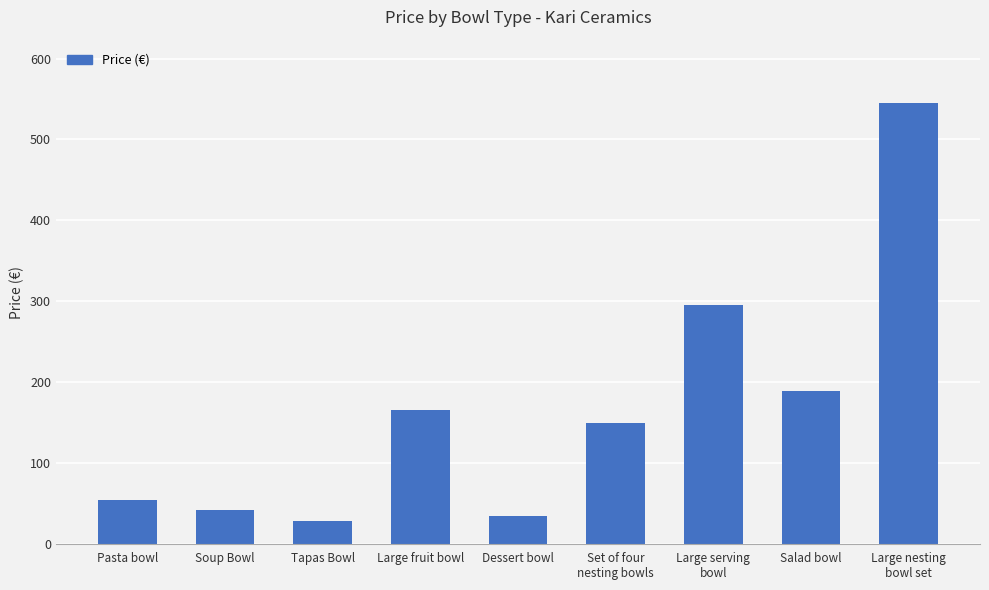

List the labels in order of value, largest first.

Large nesting
bowl set, Large serving
bowl, Salad bowl, Large fruit bowl, Set of four
nesting bowls, Pasta bowl, Soup Bowl, Dessert bowl, Tapas Bowl